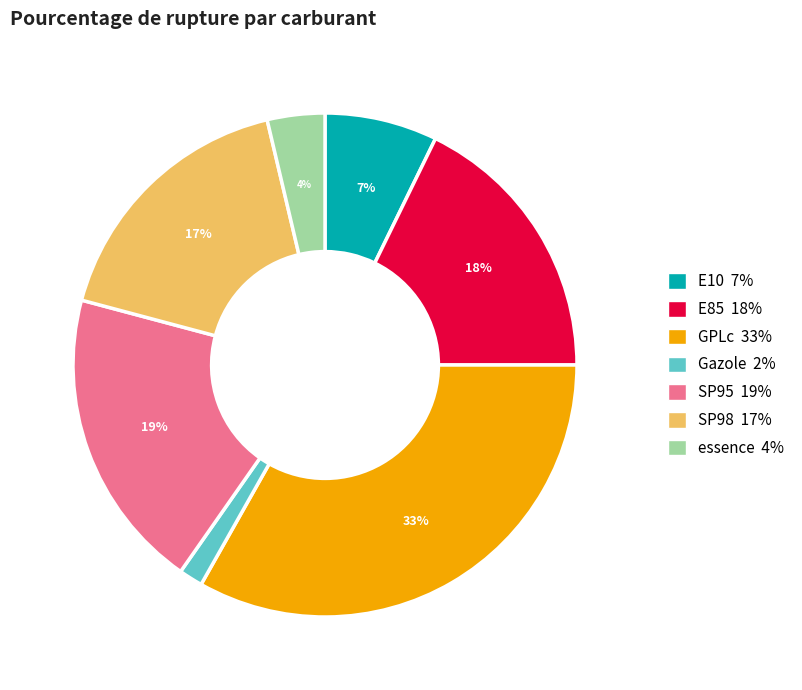

Is Gazole the majority of the pie?

No